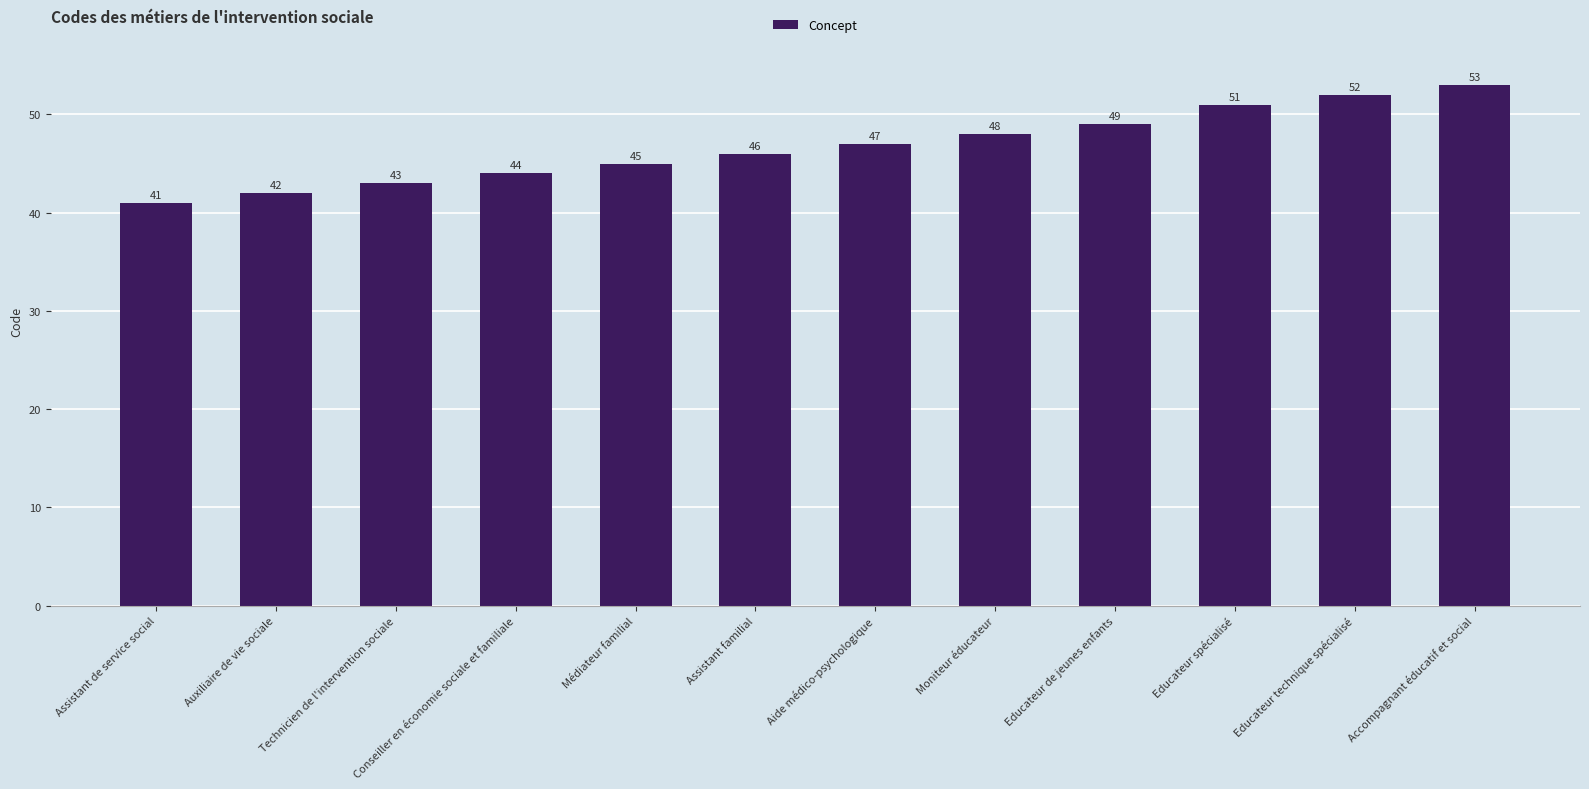

What is the maximum value shown in the chart?

53